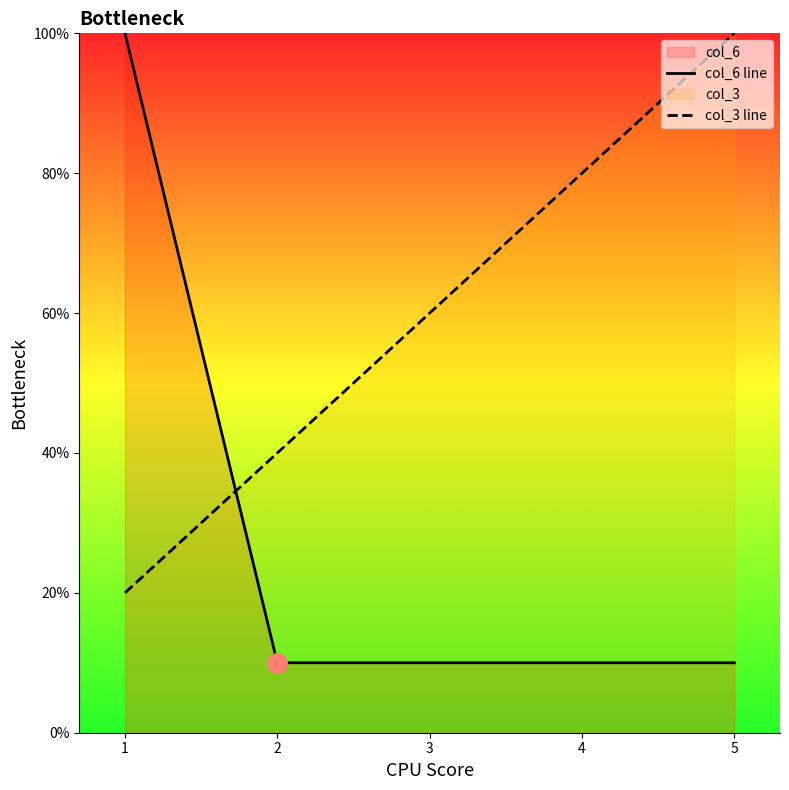

What is the value of the col_6 line point at the 5th from the left?

10